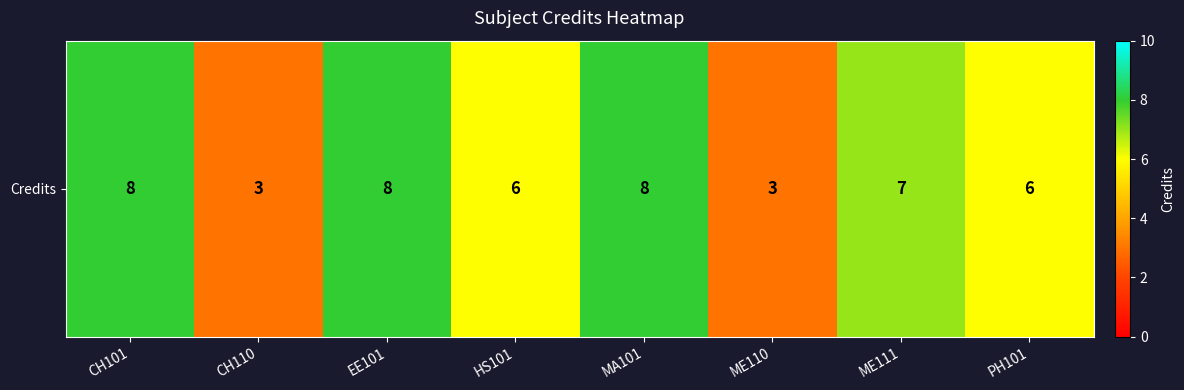

List the labels in order of value, largest first.

CH101, EE101, MA101, ME111, HS101, PH101, CH110, ME110